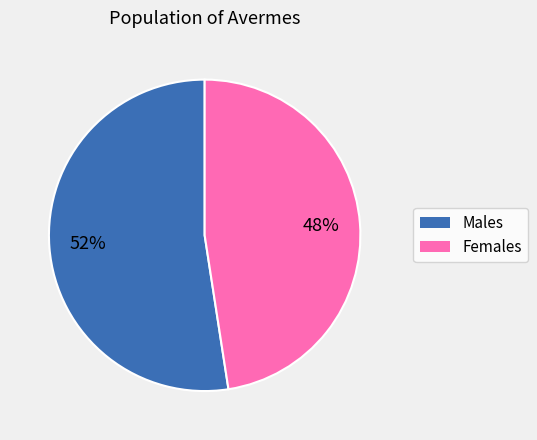

How many slices are in this pie chart?

2